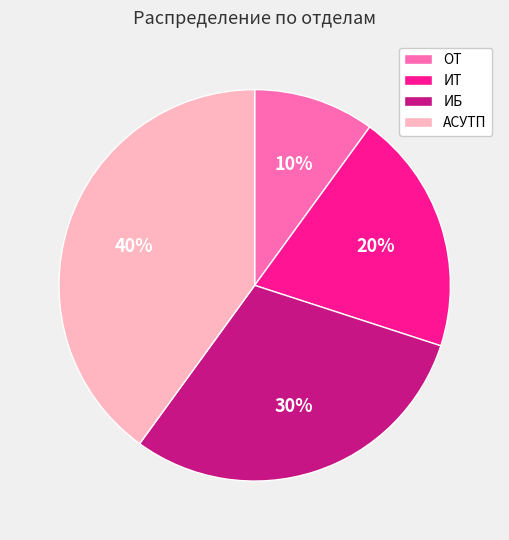

To the nearest percent, what percentage of the pie is ОТ?

10%